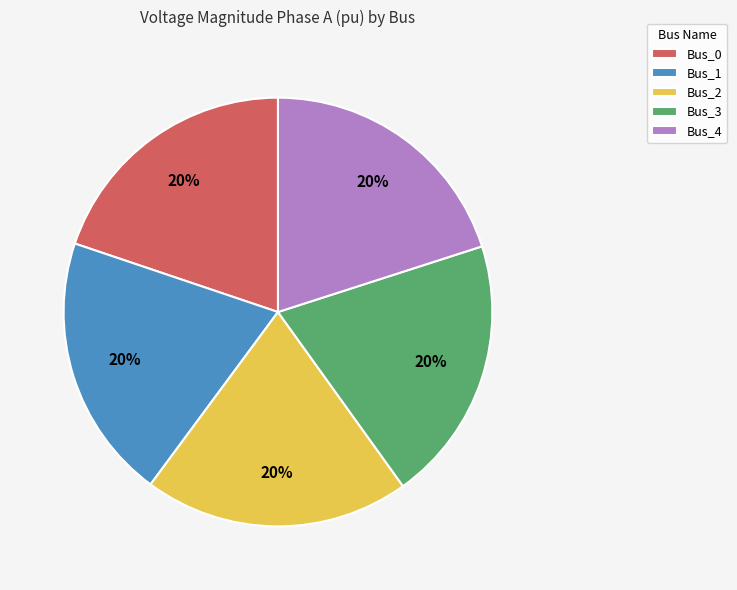

How many segments does this pie chart have?

5